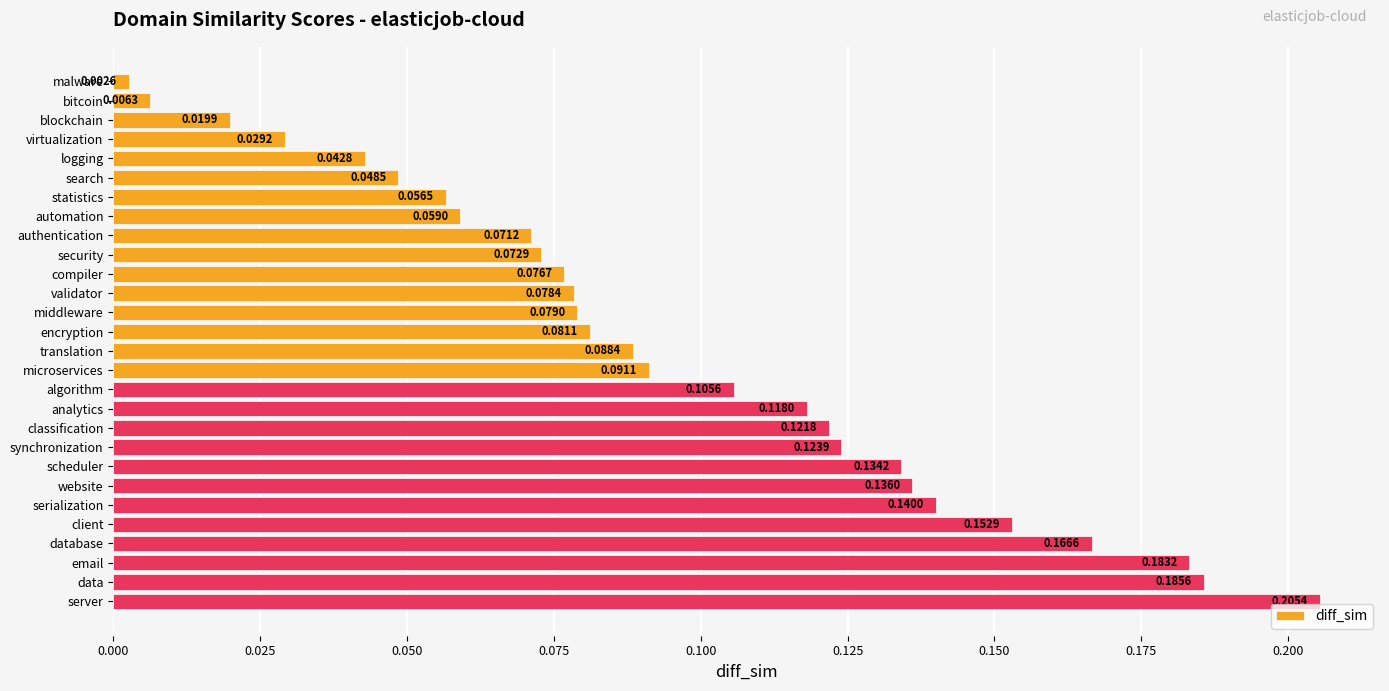

What is the sum of the values at serialization and data?

0.3